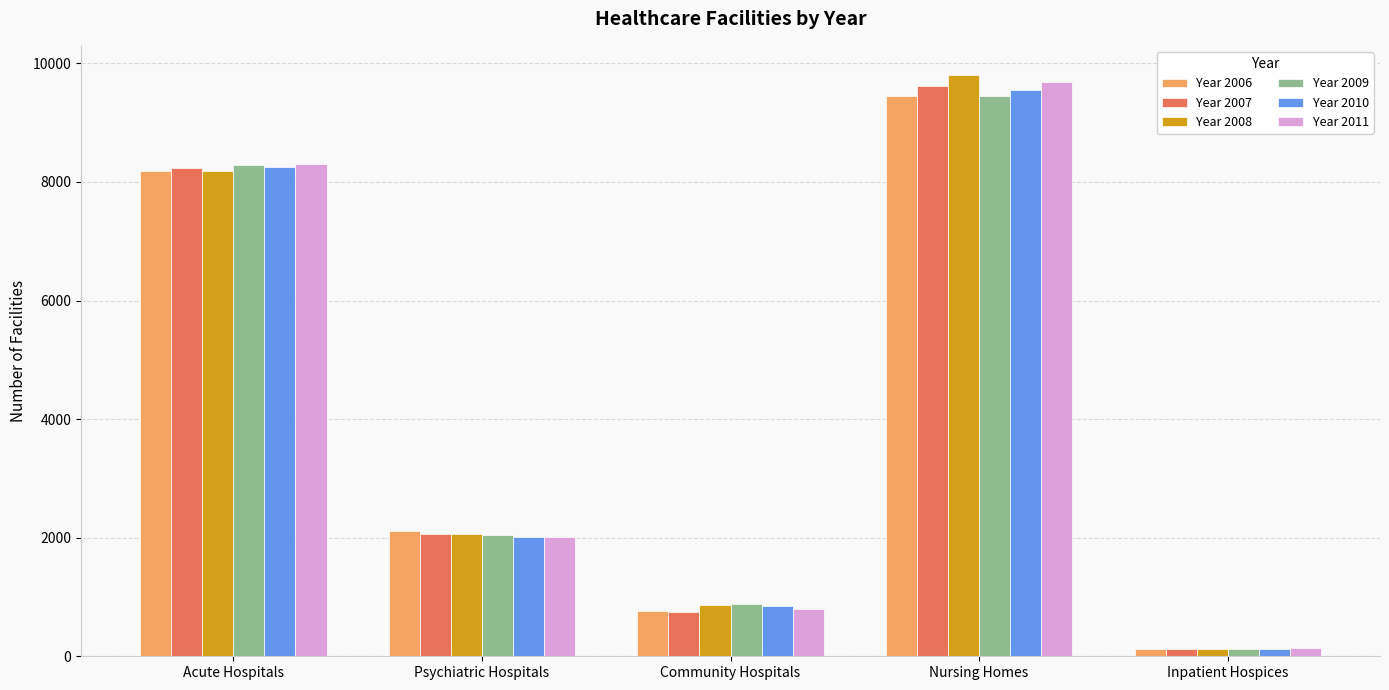

What is the sum of all Year 2007 values?

20803